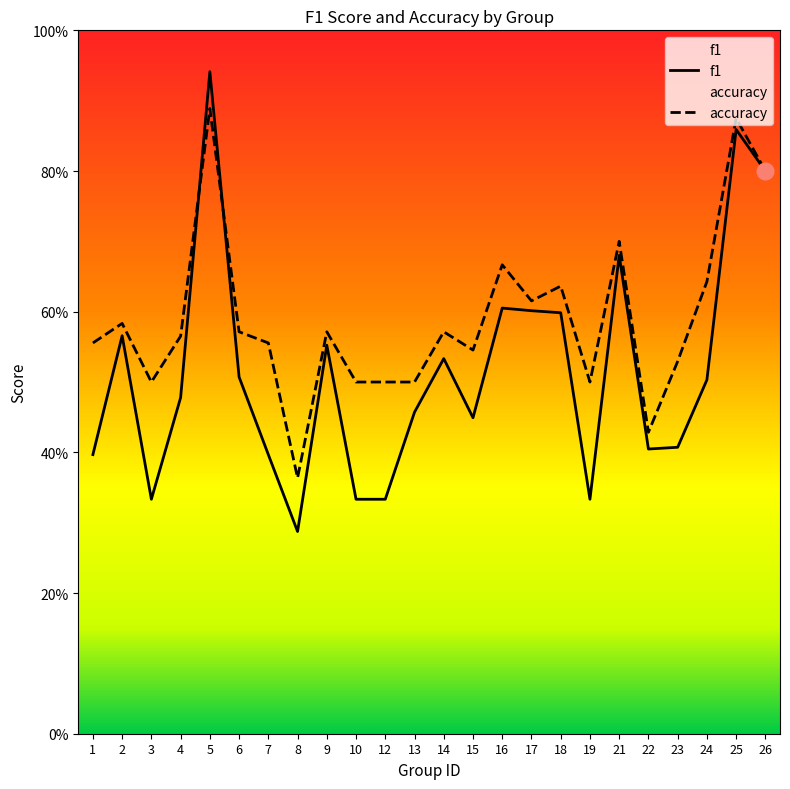

At 12, list the series in order from smallest to largest.

f1, accuracy